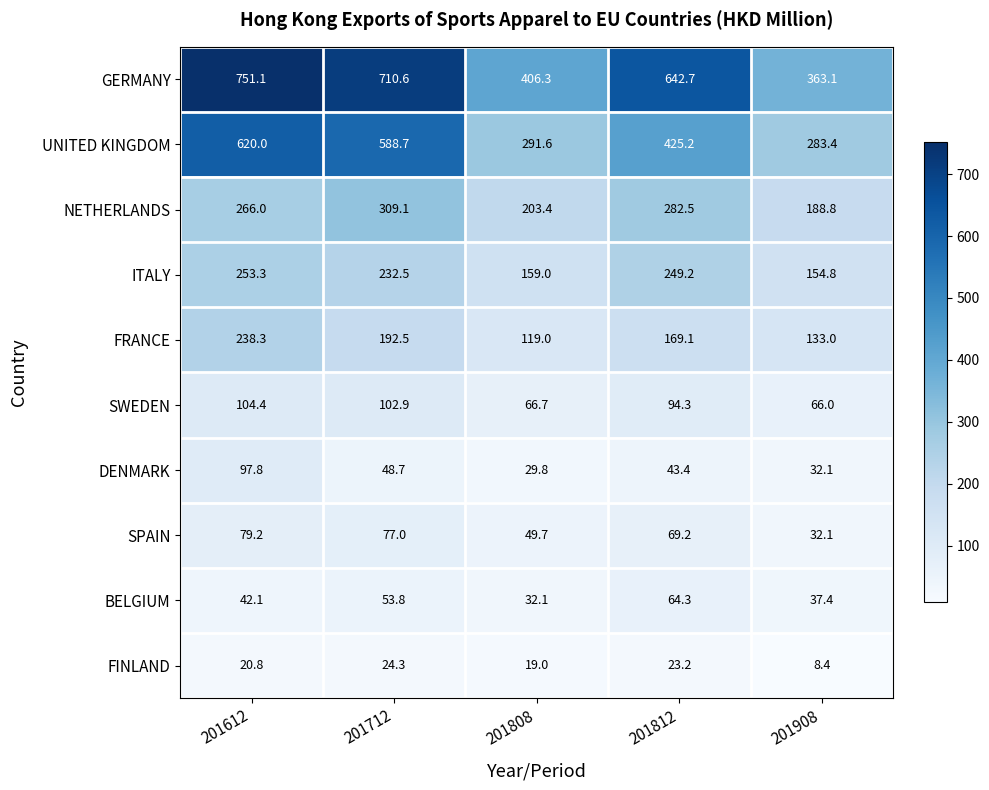

What is the greatest value displayed?

751.1